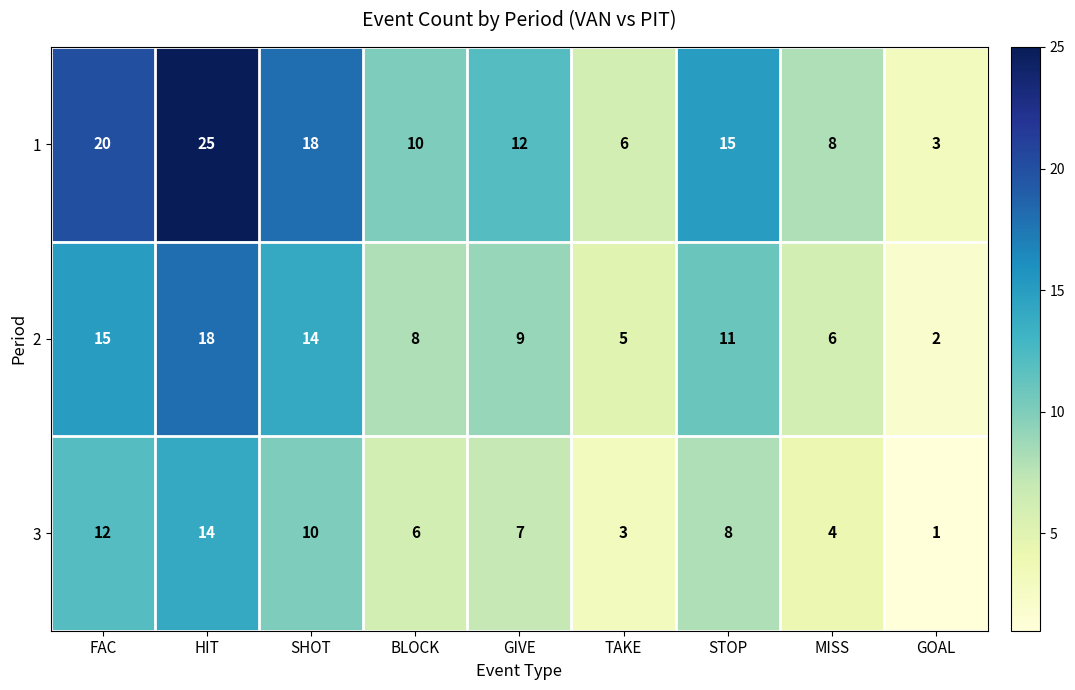

What is the total value across all series at SHOT?

42